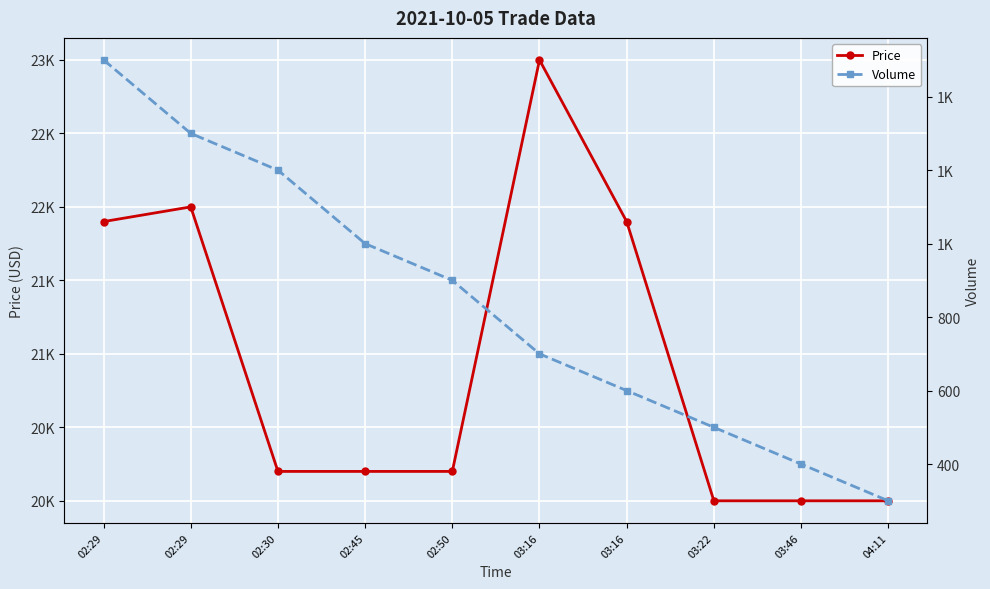

True or false: Volume and Price cross at least once.

False